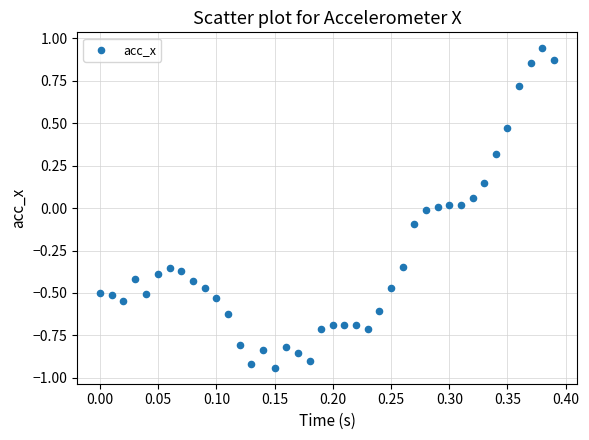

What is the range of X values (max minus min)?

0.4